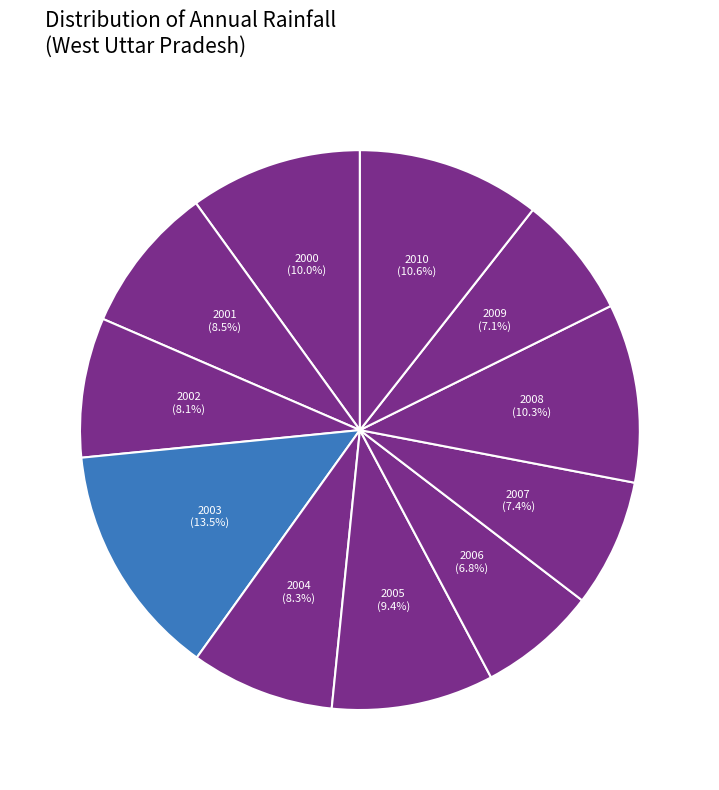

How many segments does this pie chart have?

11